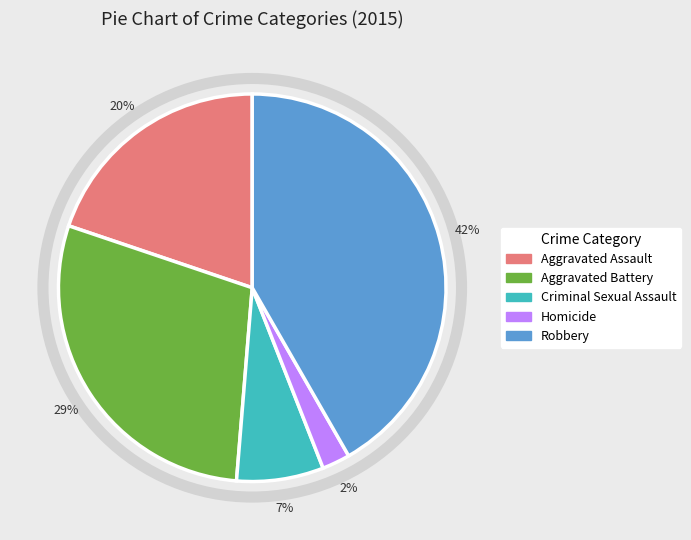

Do Homicide and Robbery together represent more than half of the pie?

No